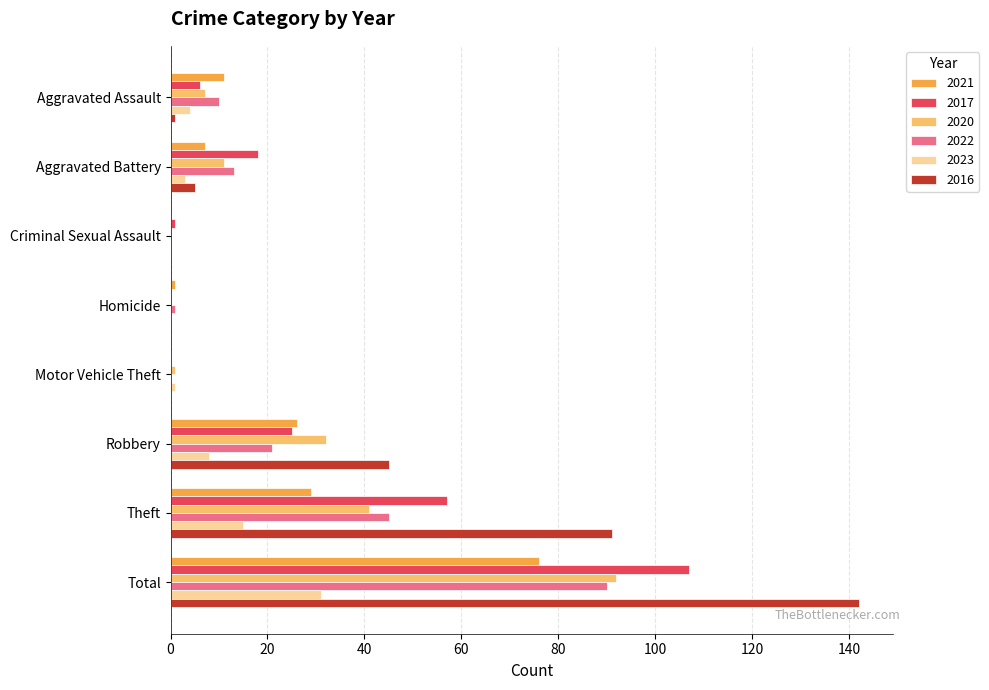

At which category does the chart reach its peak across all series?

Total